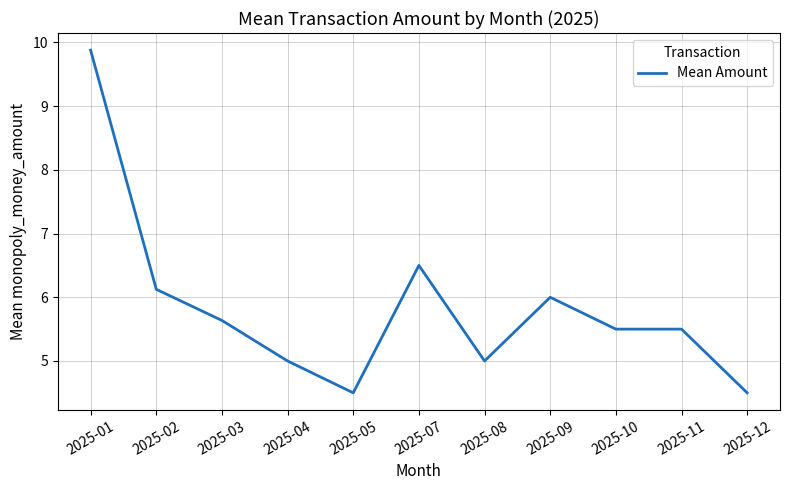

What is the difference between the maximum and minimum values?

5.4